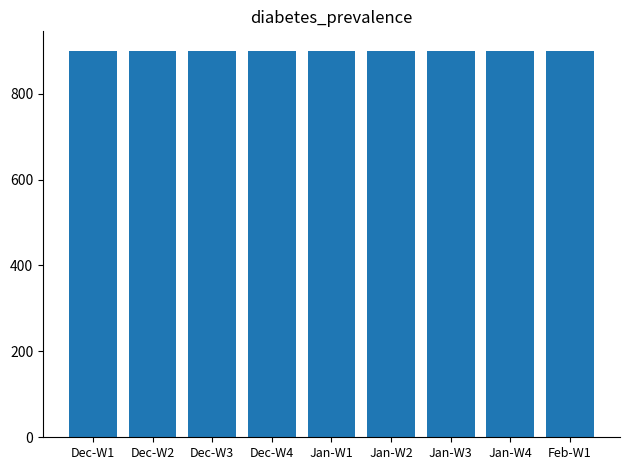

What is the sum of all values?

8096.0